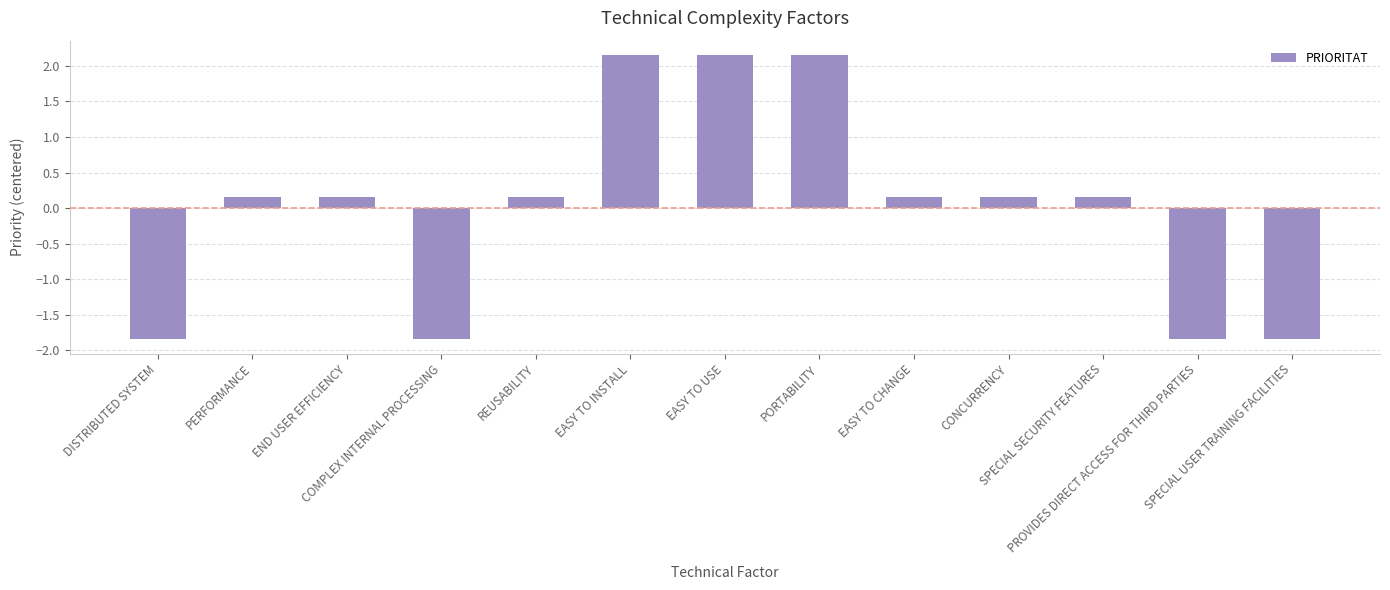

How many values are below zero?

4